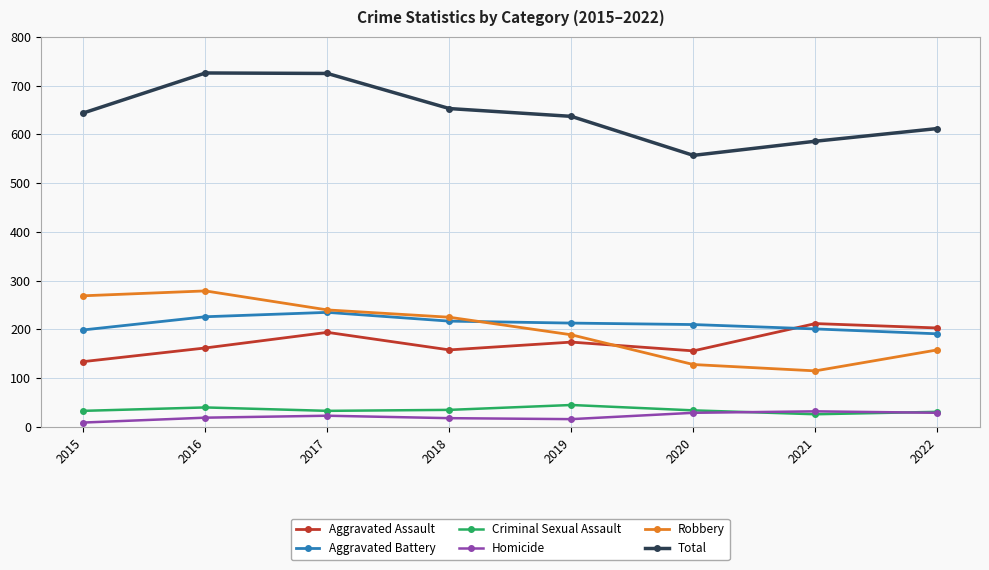

Where is the first local maximum for Aggravated Battery?

2017